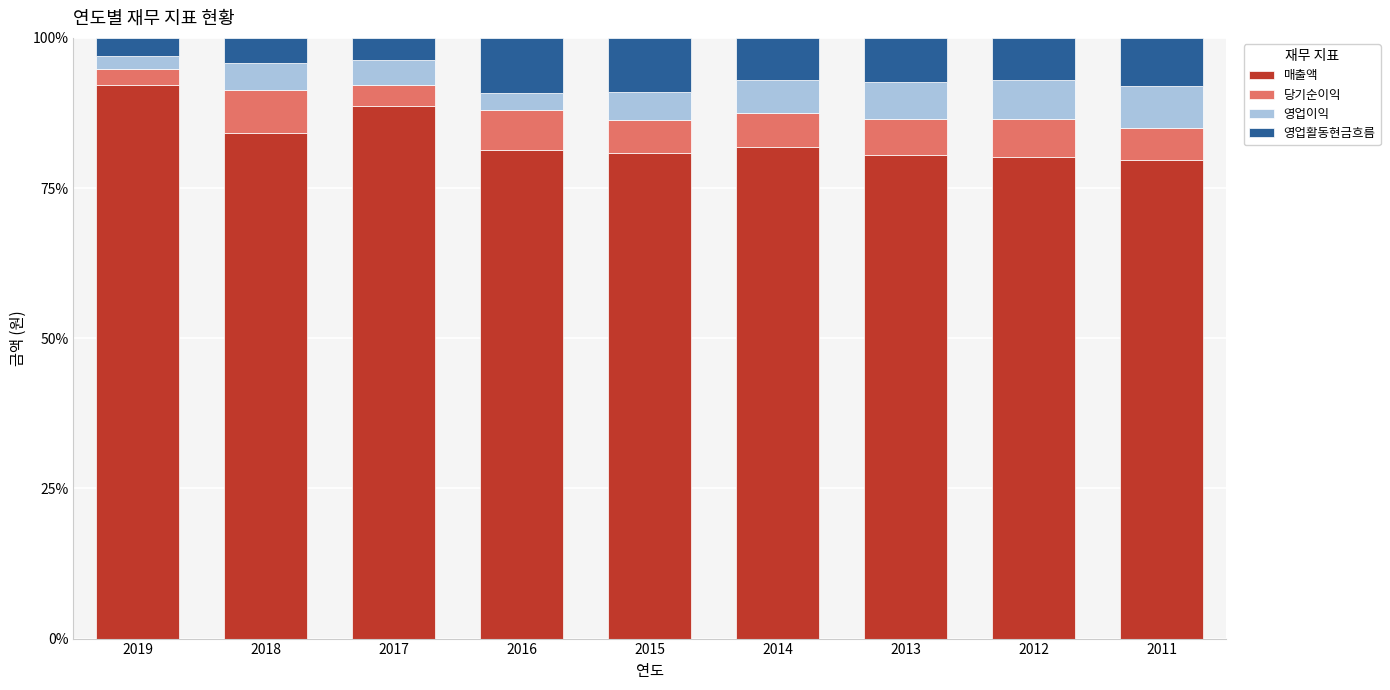

What is the highest value of the 매출액 series?

92.2